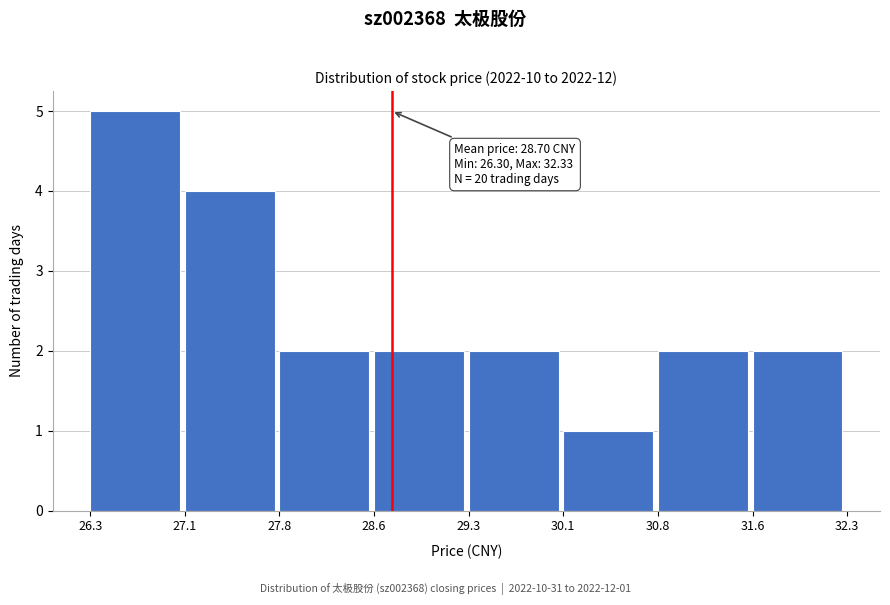

Which range on the x-axis has the tallest bar?

26.3 to 27.1